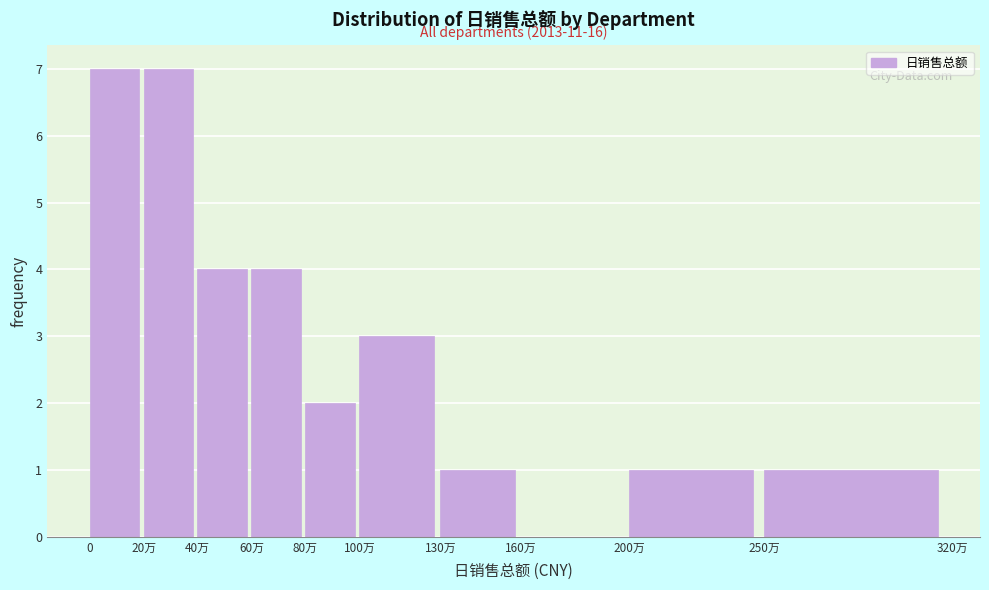

Reading left to right, what are all the values shown in this chart?

0=7	20万=7	40万=4	60万=4	80万=2	100万=3	130万=1	160万=0	200万=1	250万=1